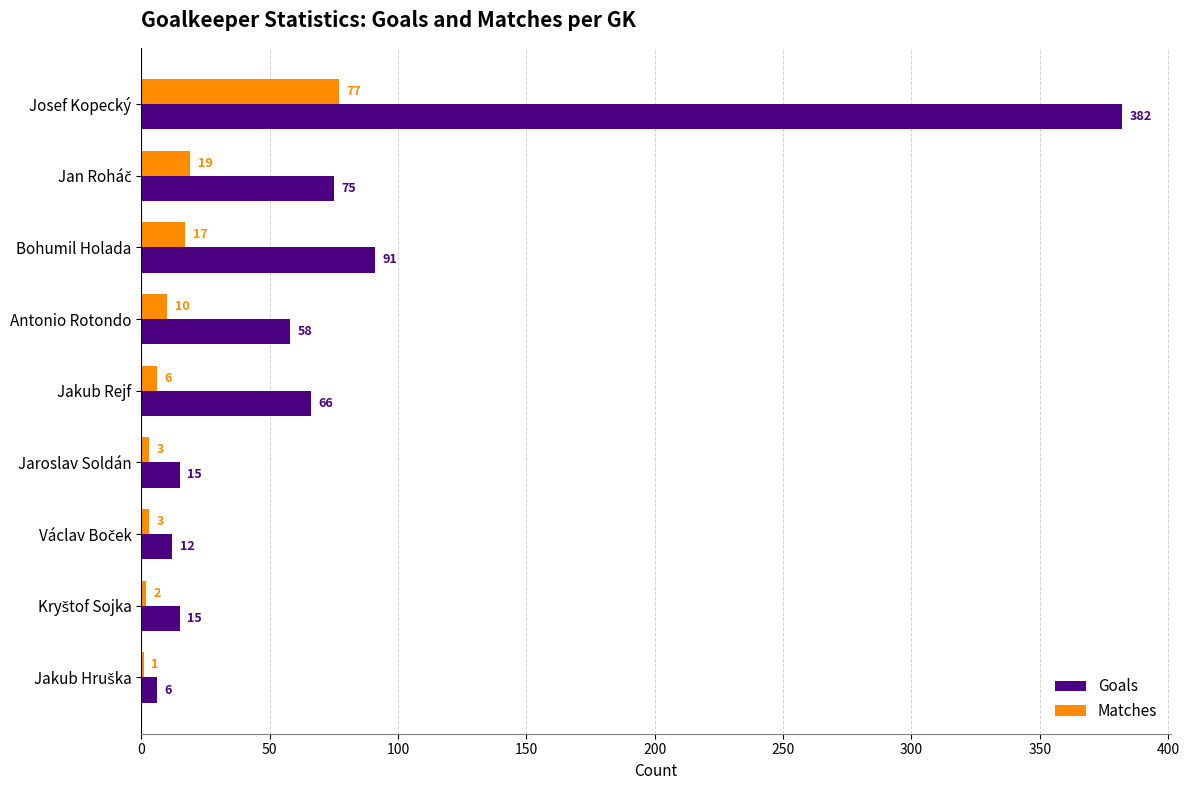

What is the sum of all Matches values?

138